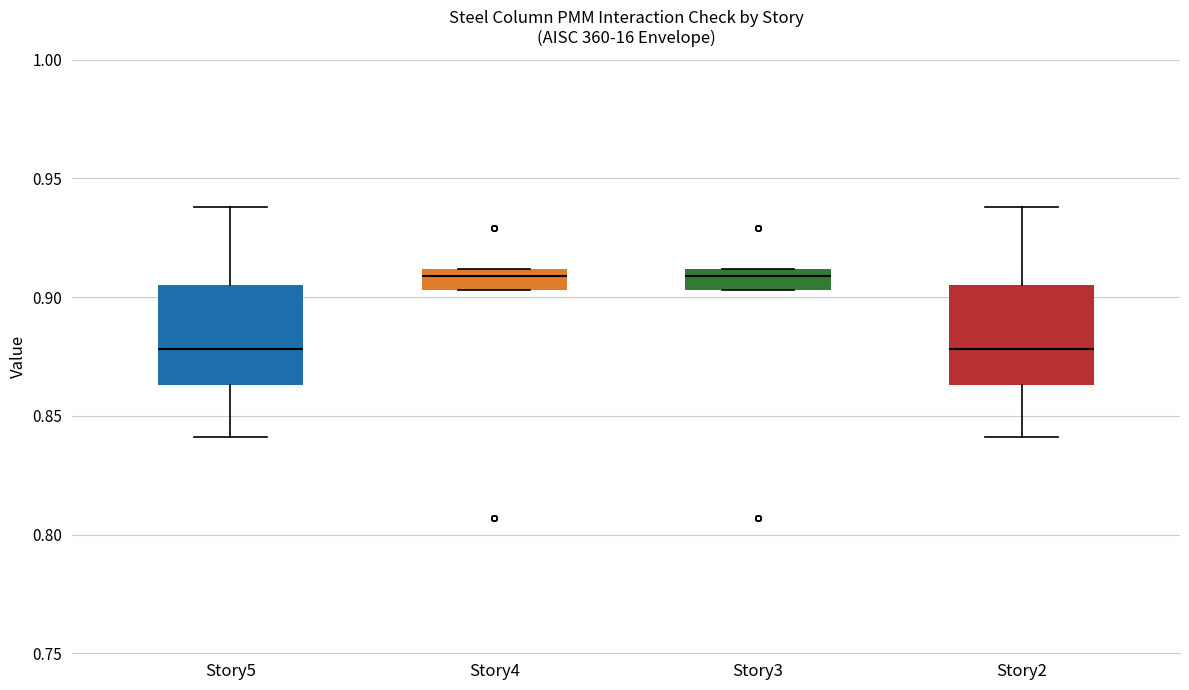

Where is the lower edge of the box for Story3 on the y-axis? The values are not printed on the chart, so give them approximately, as read against the axis.

0.905